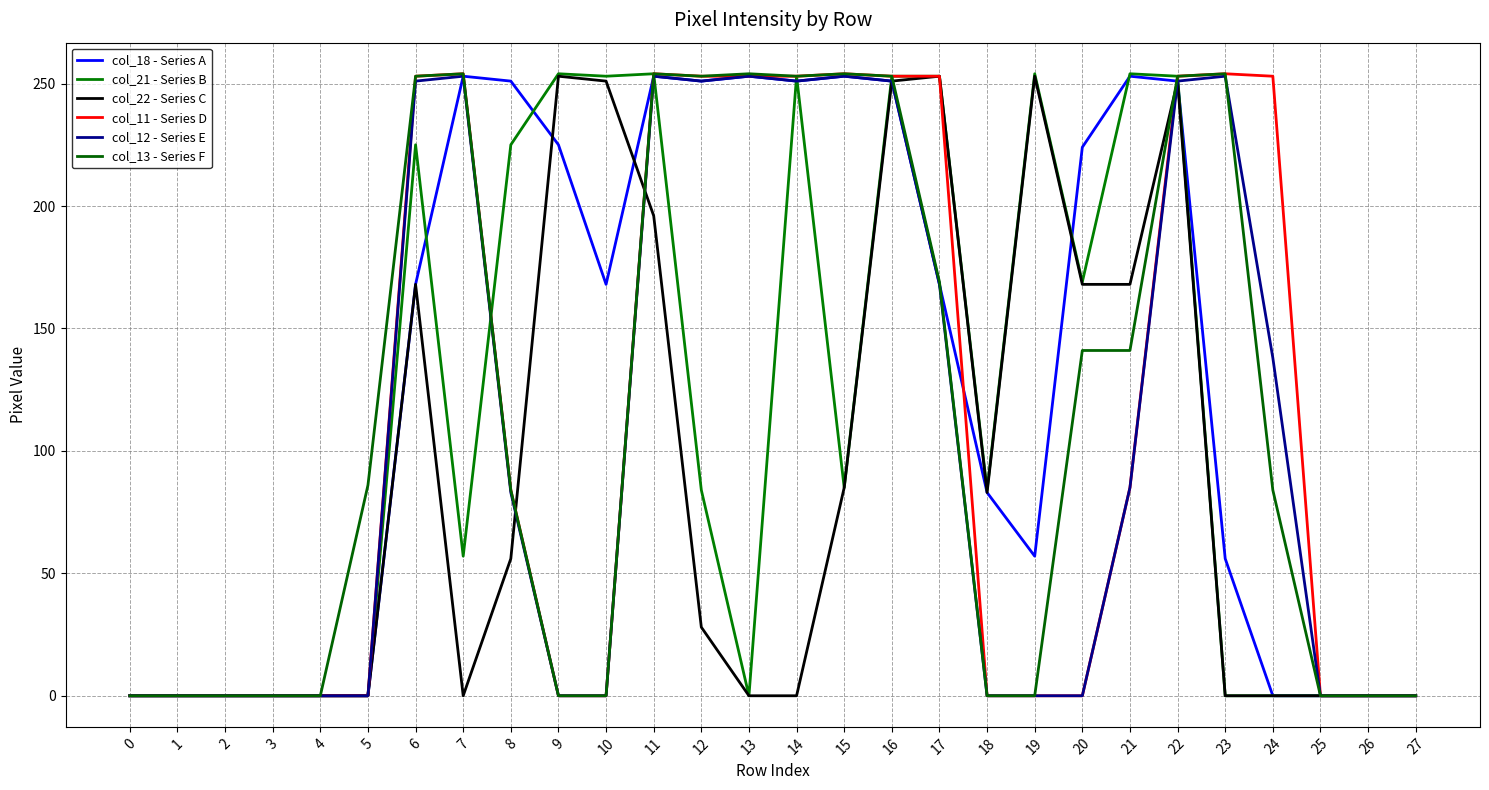

In col_22 - Series C, how many points are lower than both neighbors (excluding endpoints)?

2